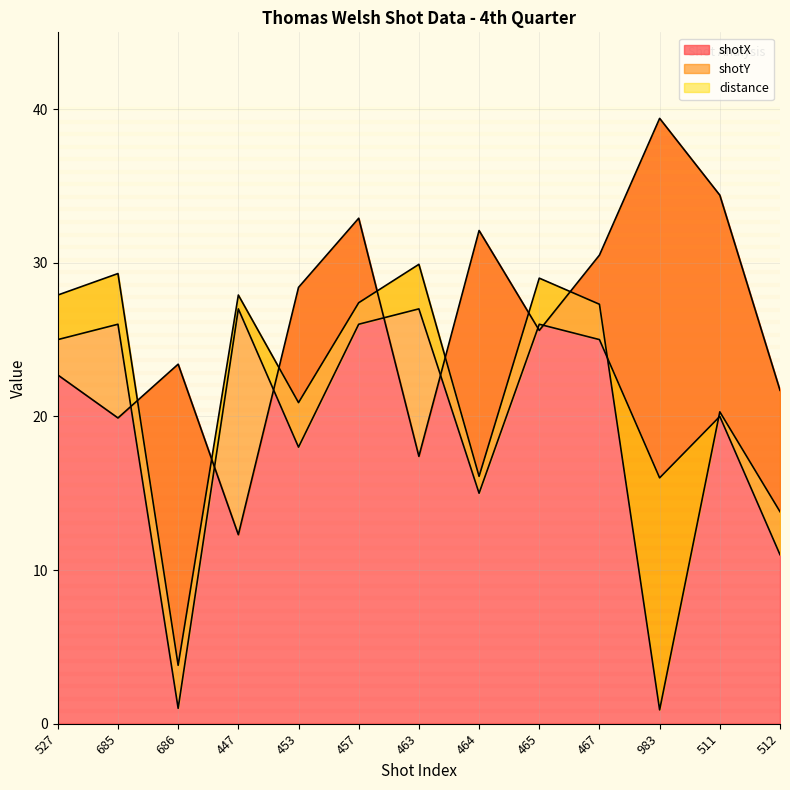

Does the chart have visible grid lines?

Yes